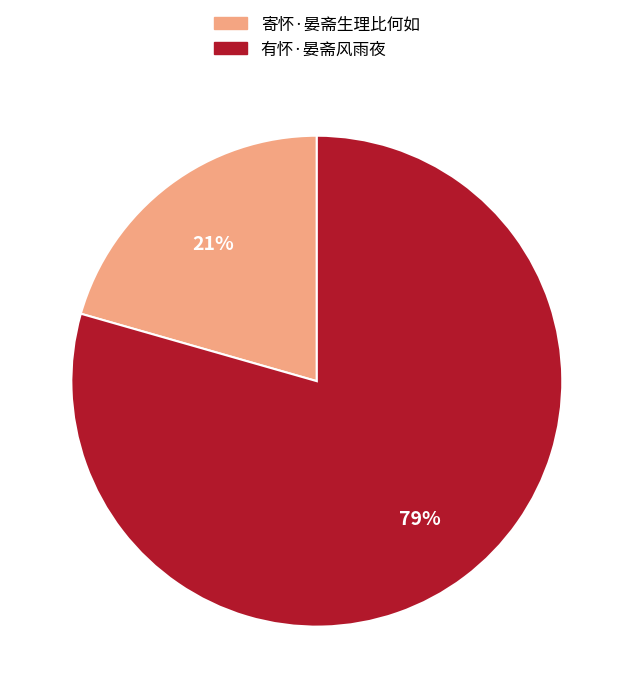

Which category has the biggest portion of the pie?

有怀·晏斋风雨夜